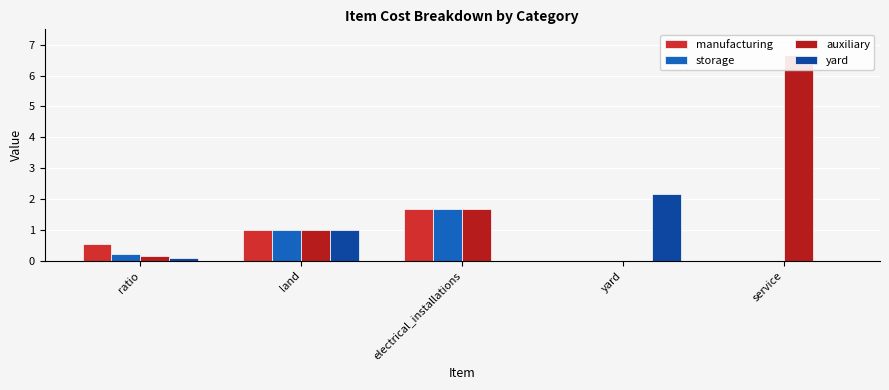

Between electrical_installations and land, which is larger?

electrical_installations